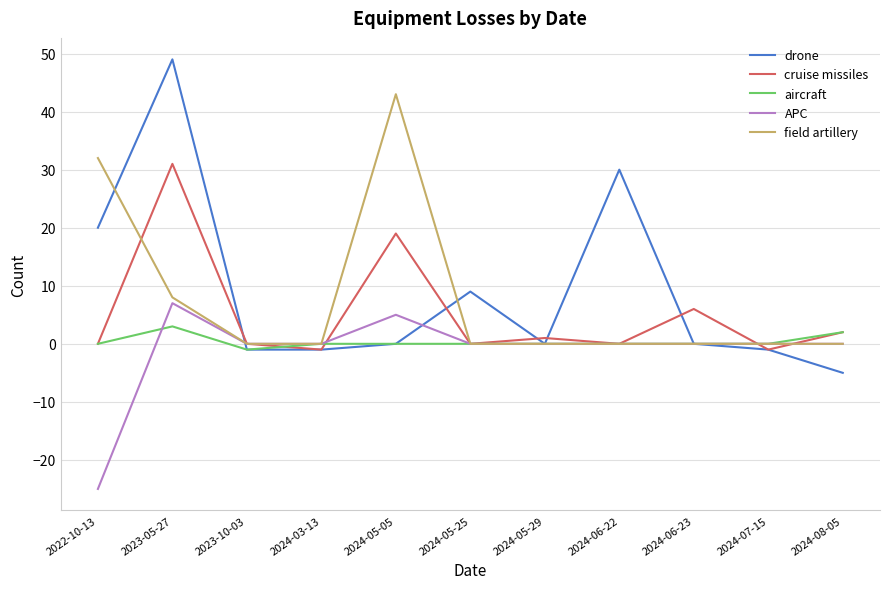

Reading left to right, what are all the values shown in this chart?

drone: 20	49	-1	-1	0	9	0	30	0	-1	-5
cruise missiles: 0	31	0	-1	19	0	1	0	6	-1	2
aircraft: 0	3	-1	0	0	0	0	0	0	0	2
APC: -25	7	0	0	5	0	0	0	0	0	0
field artillery: 32	8	0	0	43	0	0	0	0	0	0